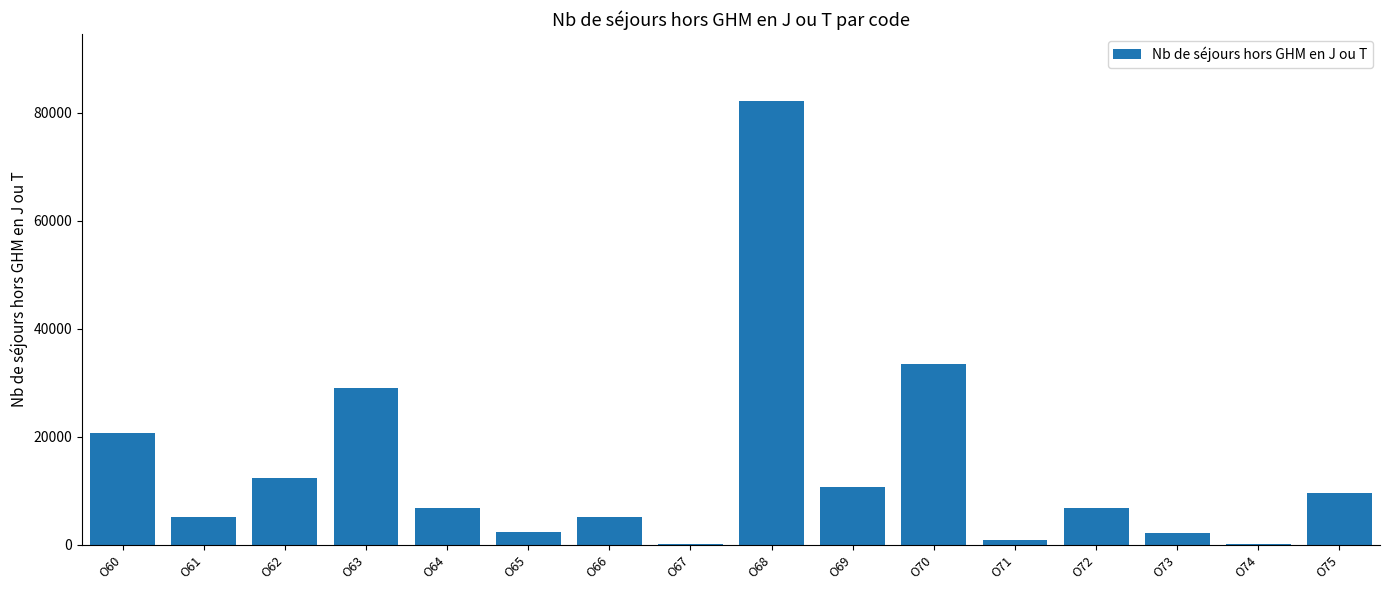

At which category does the chart reach its peak across all series?

O68